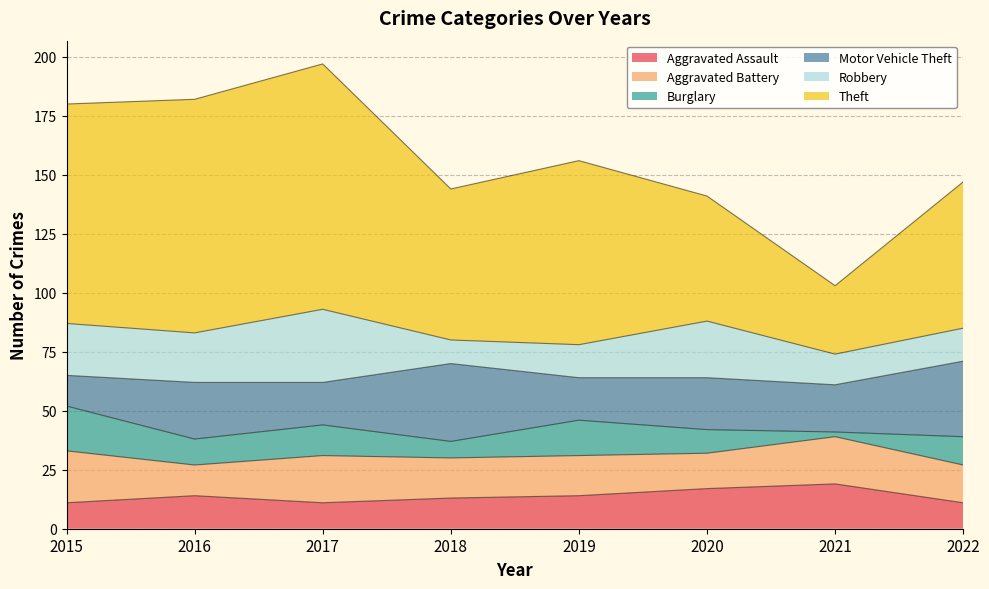

Is the value of Aggravated Assault at 2019 greater than the value of Robbery at 2019?

No